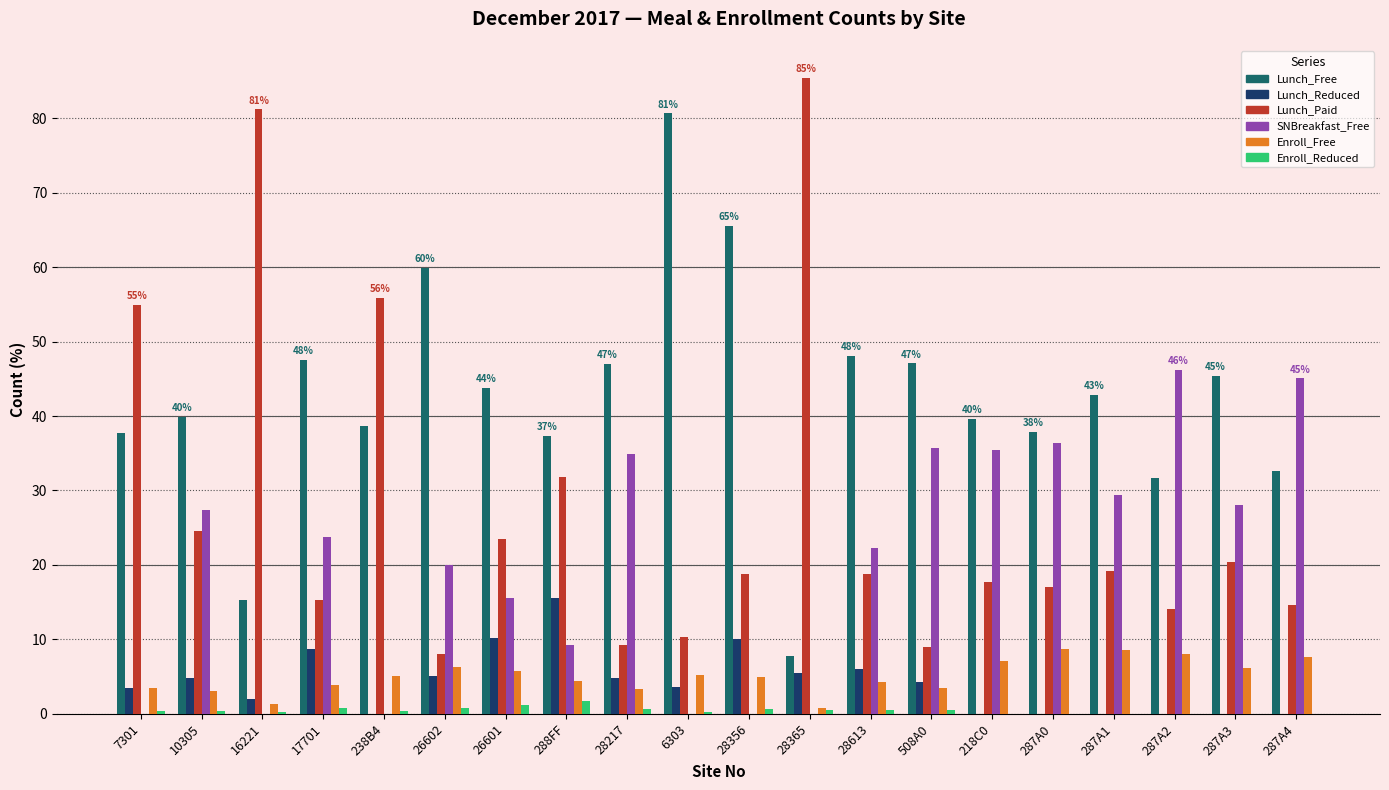

How many data points in Lunch_Free are above 42?

10